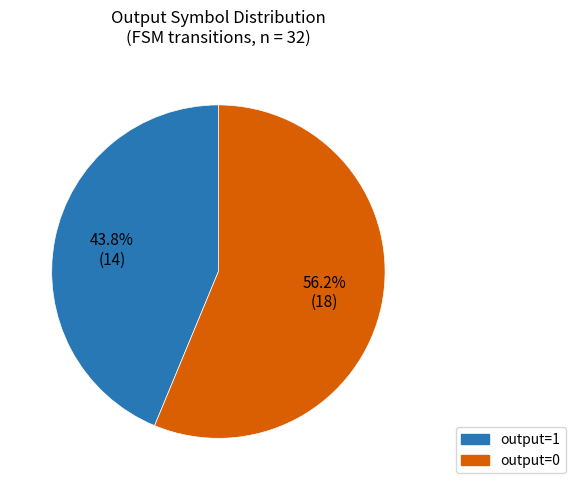

Between output=0 and output=1, which is larger?

output=0